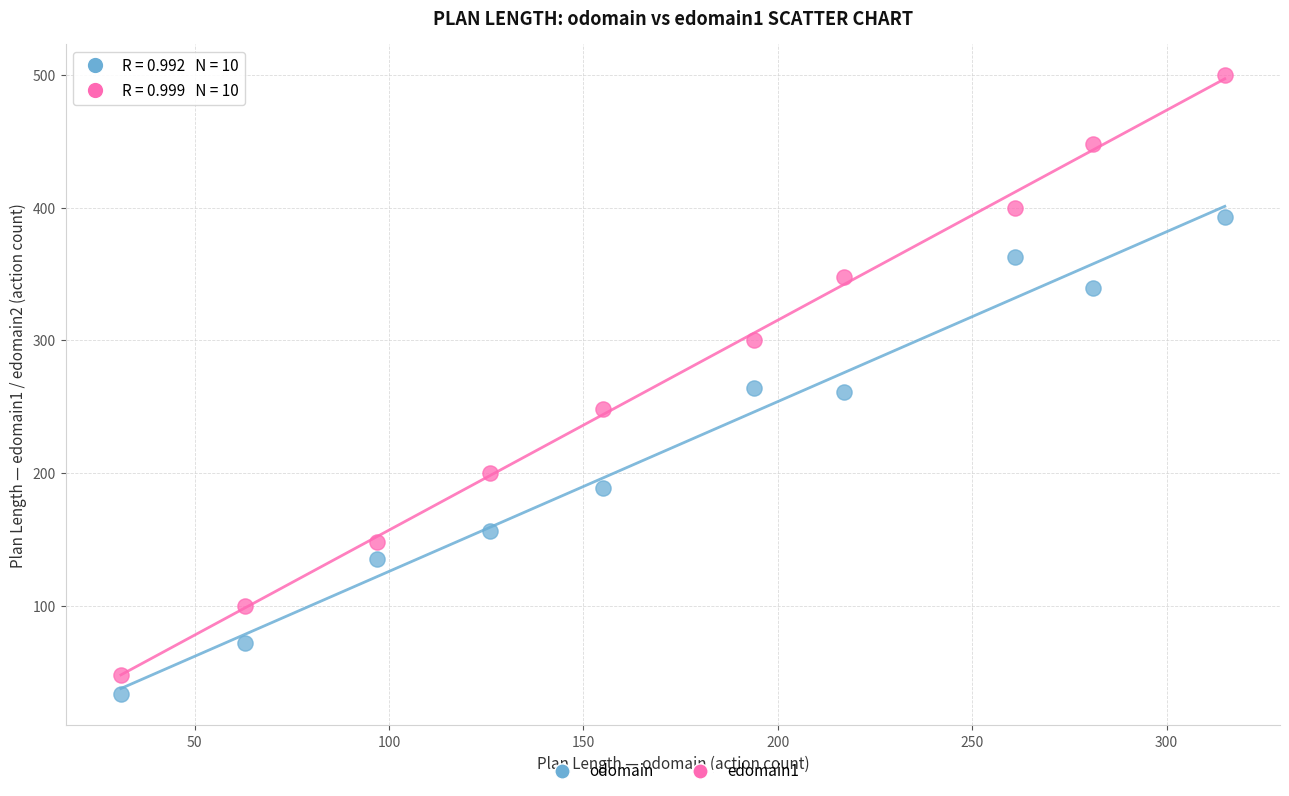

In the odomain series, what Y value is closest to 213?

189